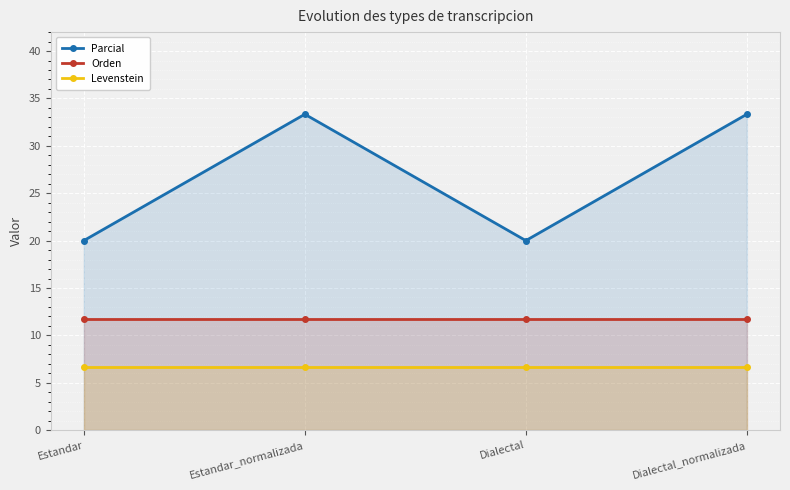

Reading left to right, transcribe all the data shown in this chart.

Parcial: Estandar=20.0	Estandar_normalizada=33.3	Dialectal=20.0	Dialectal_normalizada=33.3
Orden: Estandar=11.8	Estandar_normalizada=11.8	Dialectal=11.8	Dialectal_normalizada=11.8
Levenstein: Estandar=6.7	Estandar_normalizada=6.7	Dialectal=6.7	Dialectal_normalizada=6.7